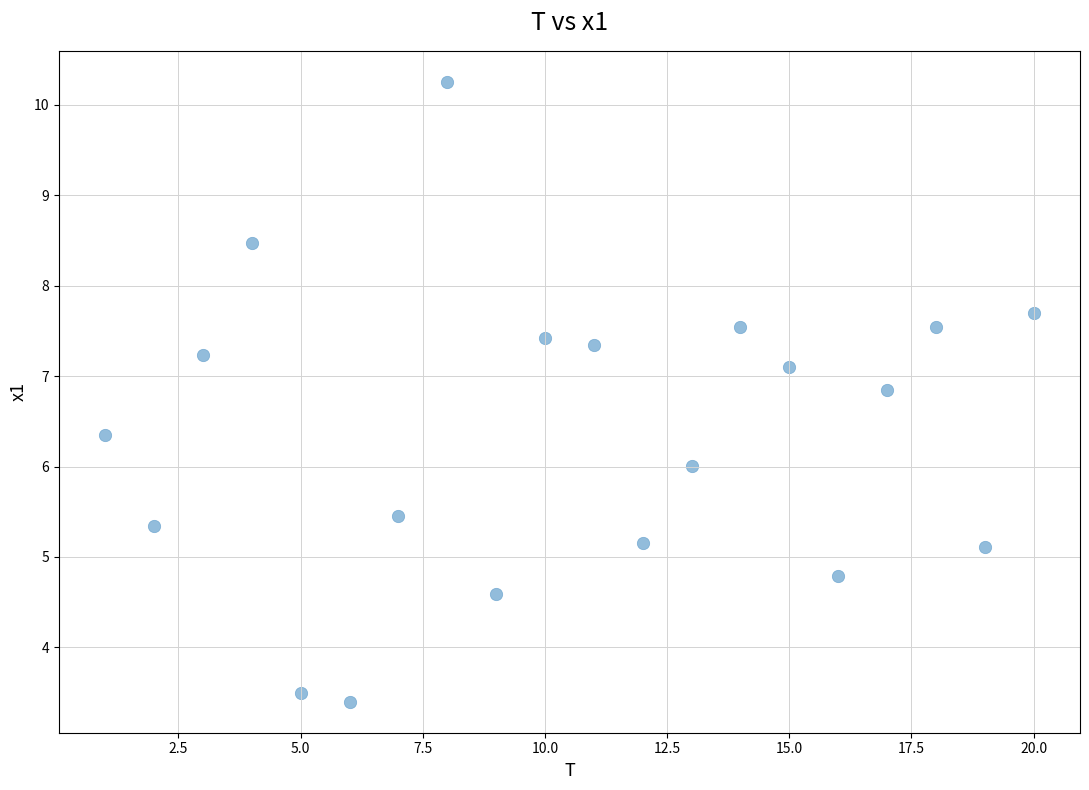

What is the range of Y values (max minus min)?

6.9